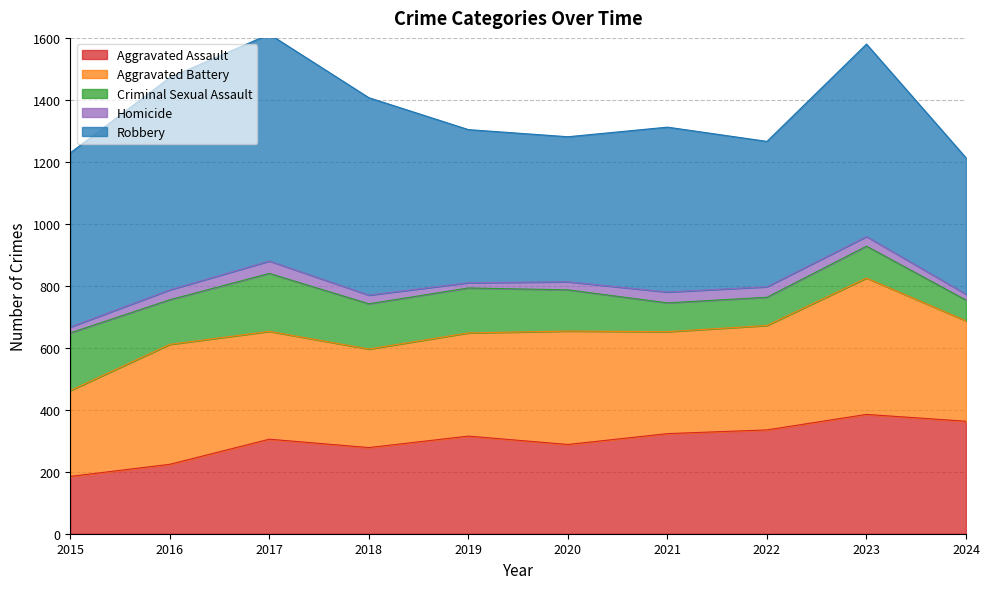

The value of Robbery at 2021 is 532. True or false?

True